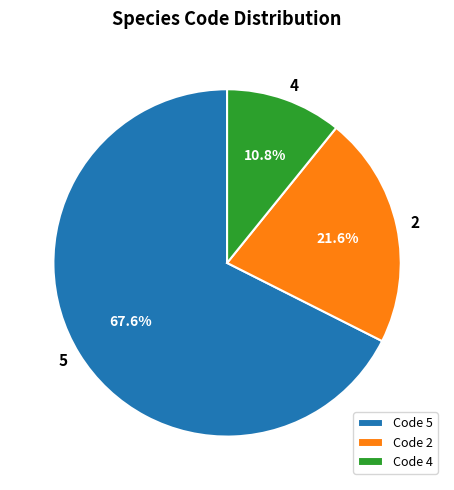

Which has a higher value, 5 or 4?

5